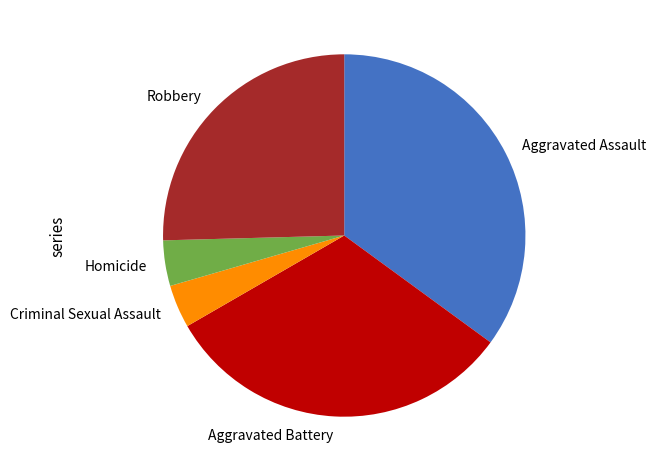

True or false: Homicide accounts for 4% of the total.

True